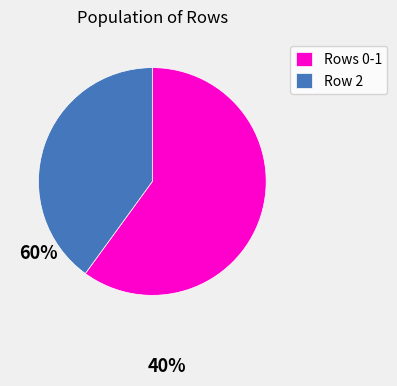

The Row 2 slice represents 27% of the pie. True or false?

False